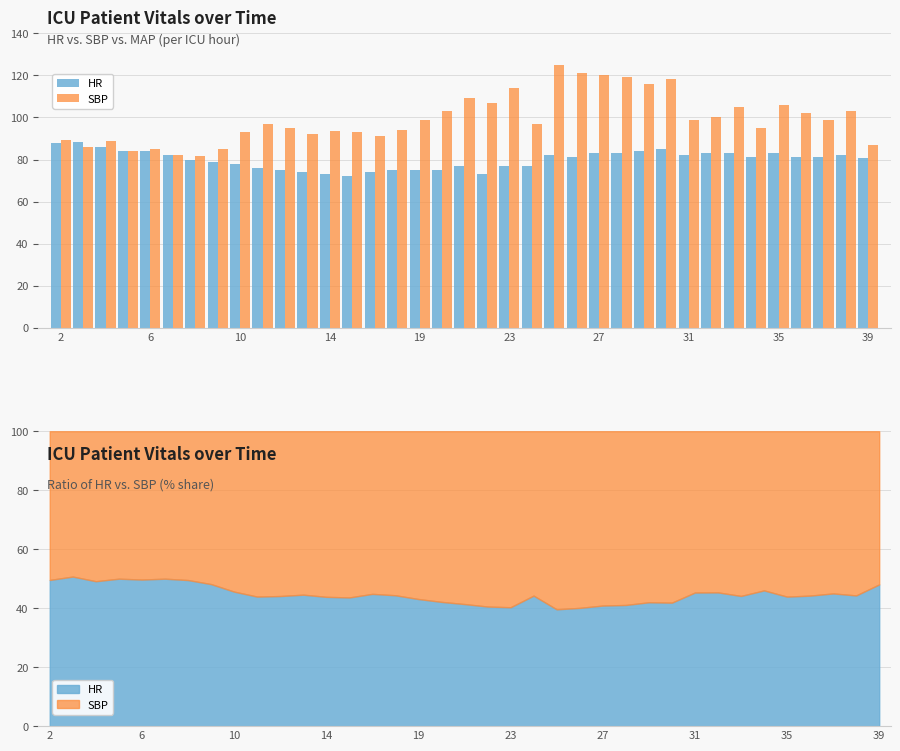

Is the value of SBP at 29 greater than the value of HR at 21?

Yes